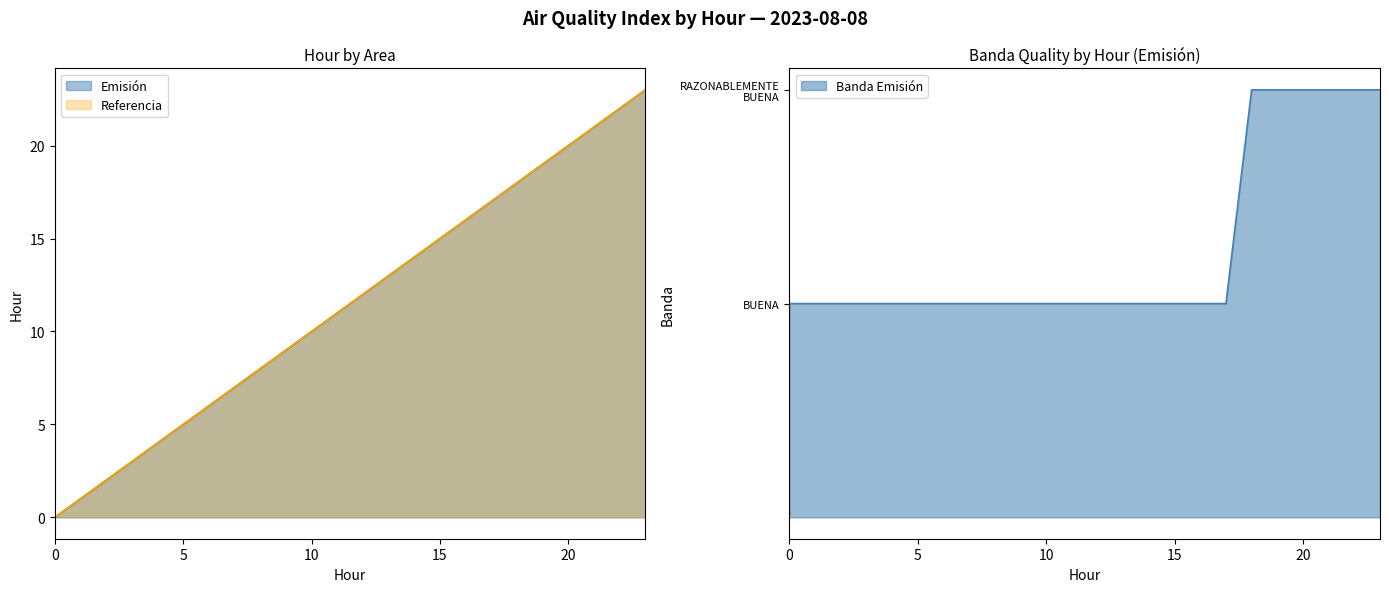

True or false: Referencia has more than 1 interior local peaks.

False